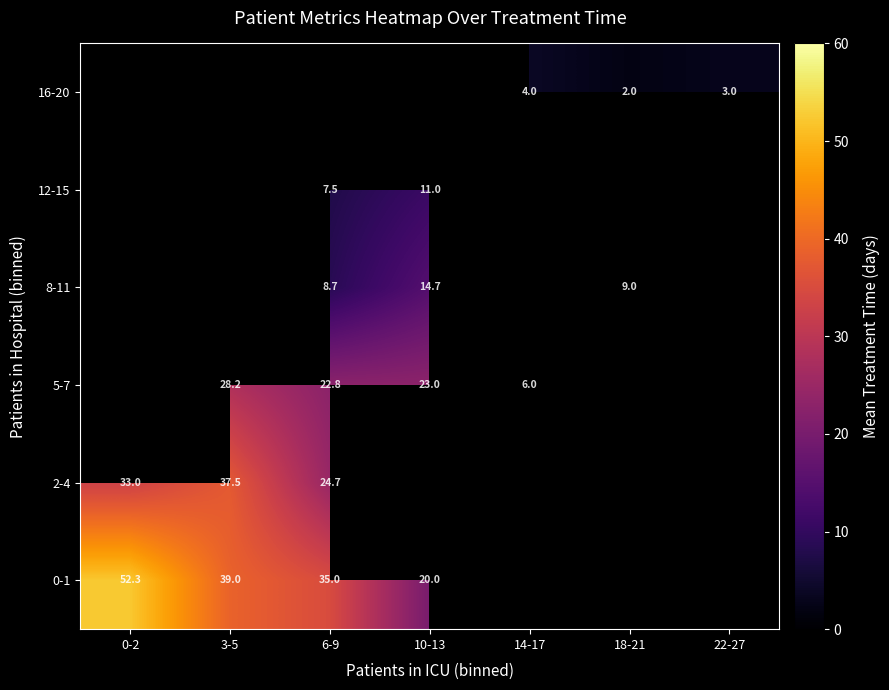

How many series are shown in this chart?

6